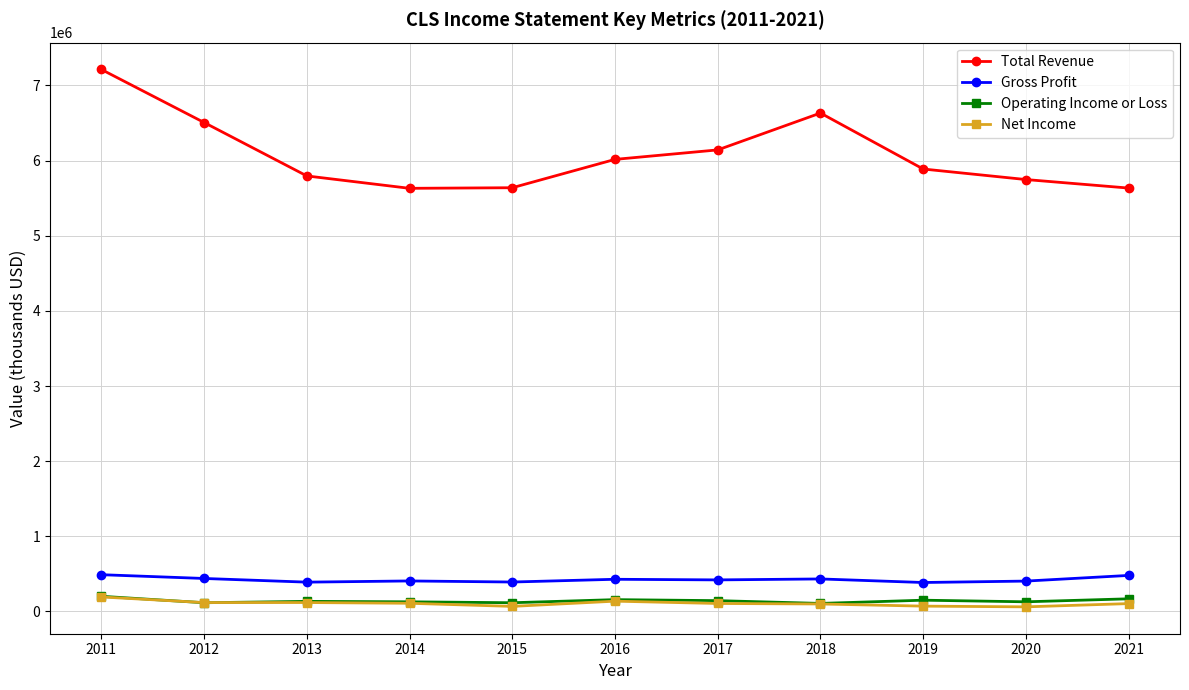

Which series has the largest range (max minus min)?

Total Revenue